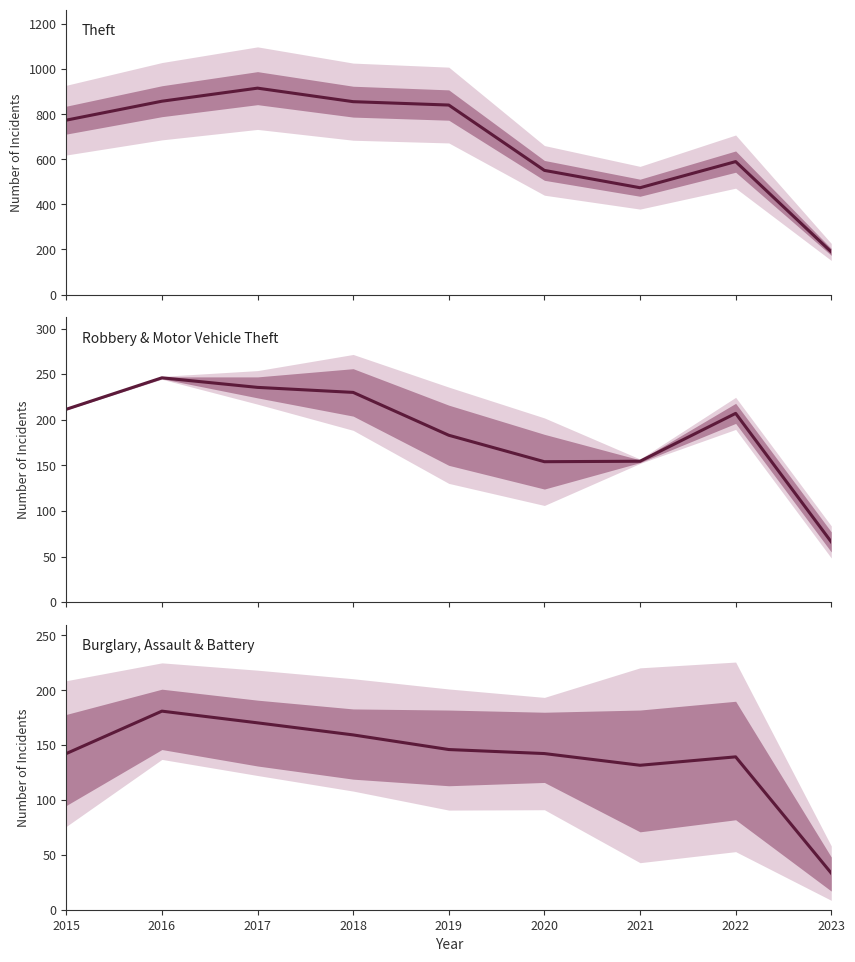

What is the total value across all series at 2023?

288.3